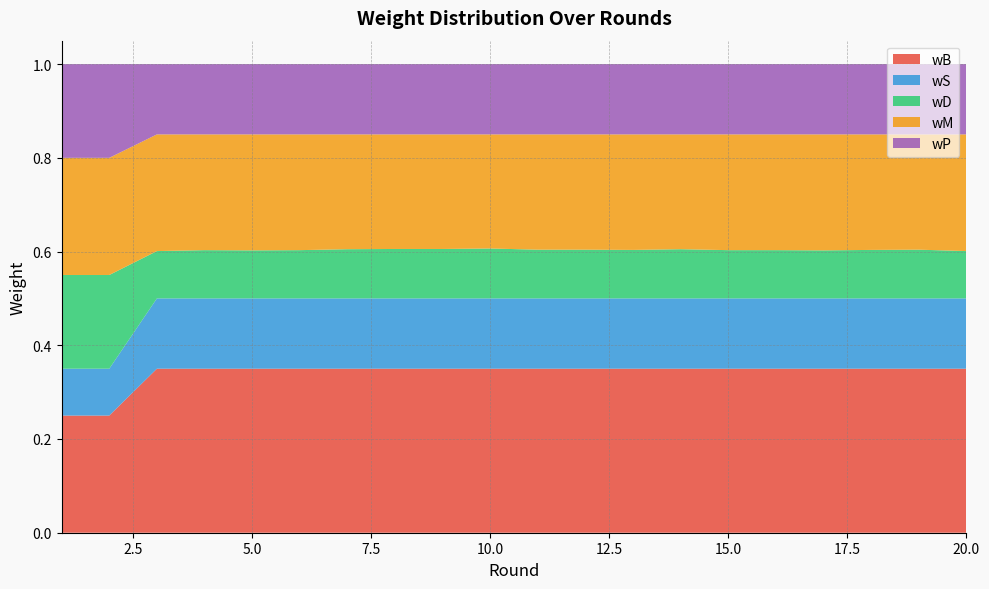

Reading left to right, extract all data points from this chart.

wB: 1=0.2	2=0.2	3=0.3	4=0.3	5=0.3	6=0.3	7=0.3	8=0.3	9=0.3	10=0.3	11=0.3	12=0.3	13=0.3	14=0.3	15=0.3	16=0.3	17=0.3	18=0.3	19=0.3	20=0.3
wS: 1=0.1	2=0.1	3=0.1	4=0.1	5=0.1	6=0.1	7=0.1	8=0.1	9=0.1	10=0.1	11=0.1	12=0.1	13=0.1	14=0.1	15=0.1	16=0.1	17=0.1	18=0.1	19=0.1	20=0.1
wD: 1=0.2	2=0.2	3=0.1	4=0.1	5=0.1	6=0.1	7=0.1	8=0.1	9=0.1	10=0.1	11=0.1	12=0.1	13=0.1	14=0.1	15=0.1	16=0.1	17=0.1	18=0.1	19=0.1	20=0.1
wM: 1=0.2	2=0.2	3=0.2	4=0.2	5=0.2	6=0.2	7=0.2	8=0.2	9=0.2	10=0.2	11=0.2	12=0.2	13=0.2	14=0.2	15=0.2	16=0.2	17=0.2	18=0.2	19=0.2	20=0.2
wP: 1=0.2	2=0.2	3=0.1	4=0.1	5=0.1	6=0.1	7=0.1	8=0.1	9=0.1	10=0.1	11=0.1	12=0.1	13=0.1	14=0.1	15=0.1	16=0.1	17=0.1	18=0.1	19=0.1	20=0.1